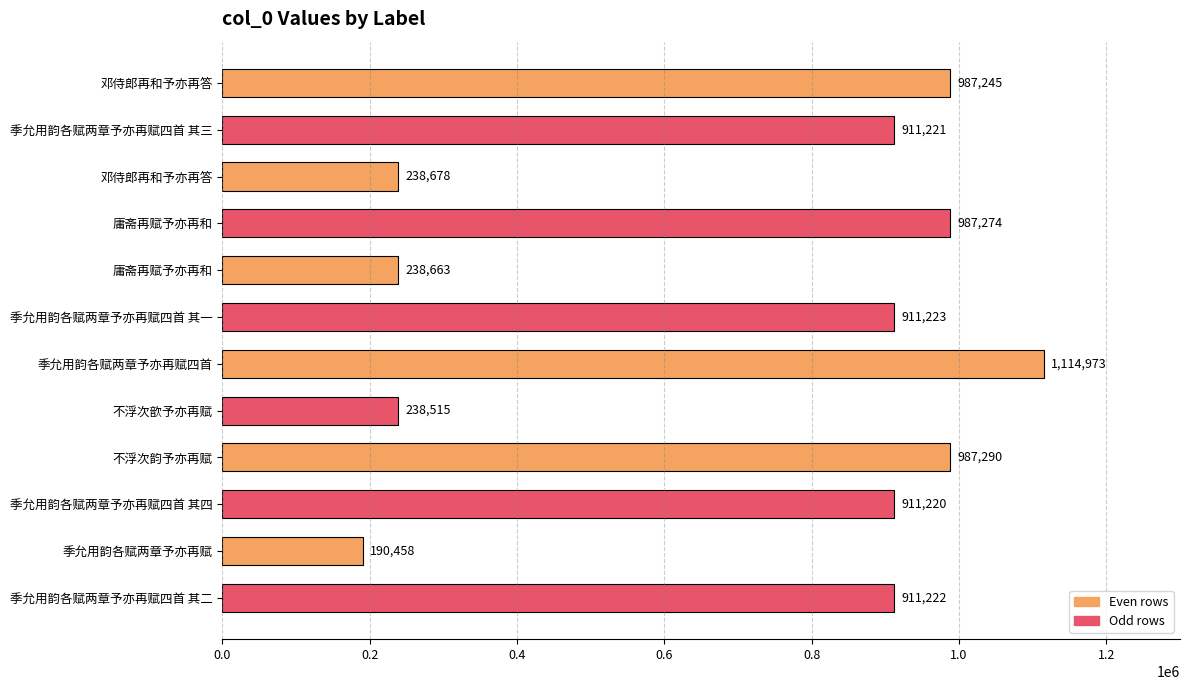

How many values are below 911222?

6